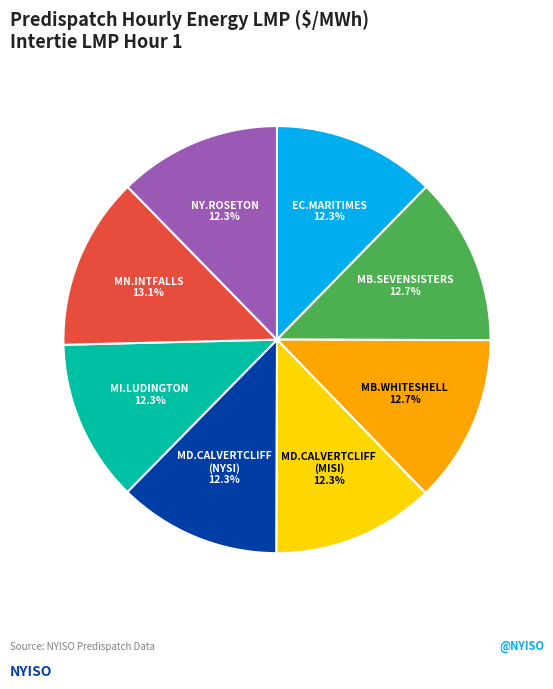

Is the sum of MI.LUDINGTON and MB.SEVENSISTERS greater than half?

No